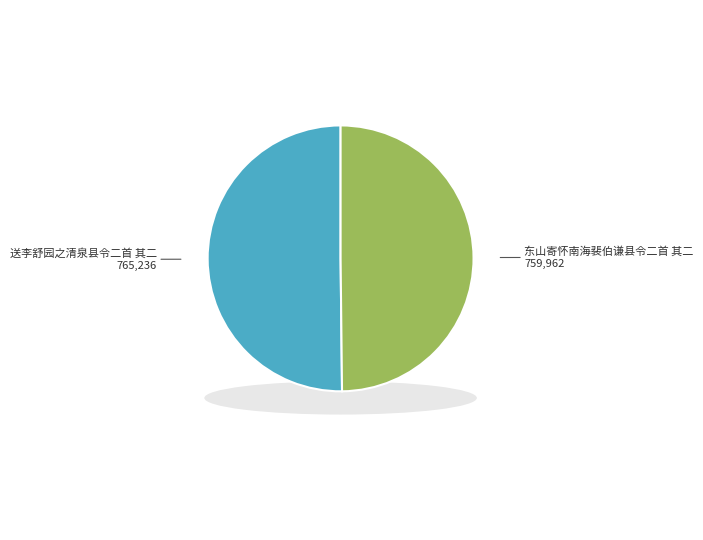

Which has a higher value, 送李舒园之清泉县令二首 其二 or 东山寄怀南海裴伯谦县令二首 其二?

送李舒园之清泉县令二首 其二